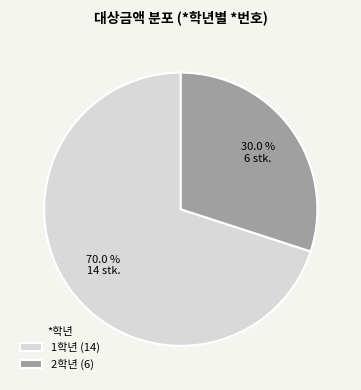

Combined, what portion of the pie is 1학년 (14) and 2학년 (6)?

100.0%